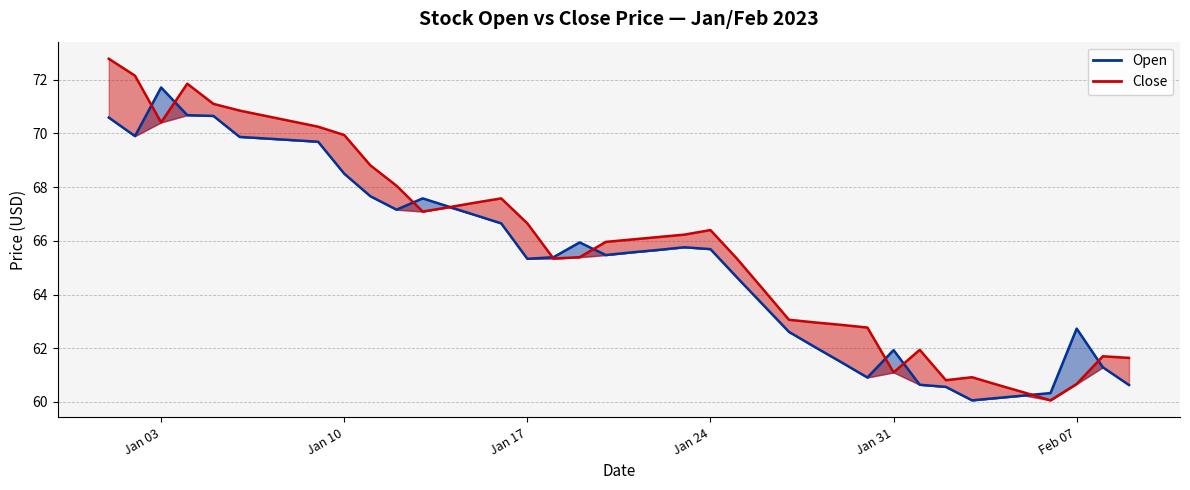

What is the total value across all series at 2023-02-06?

120.4